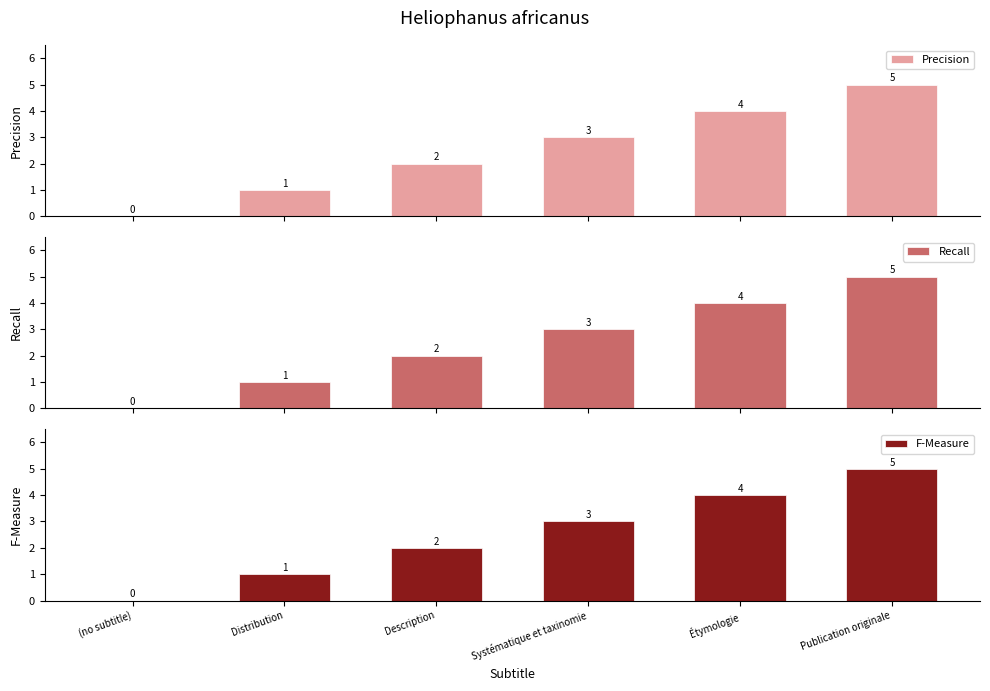

Where is F-Measure nearest to the value 2?

Description